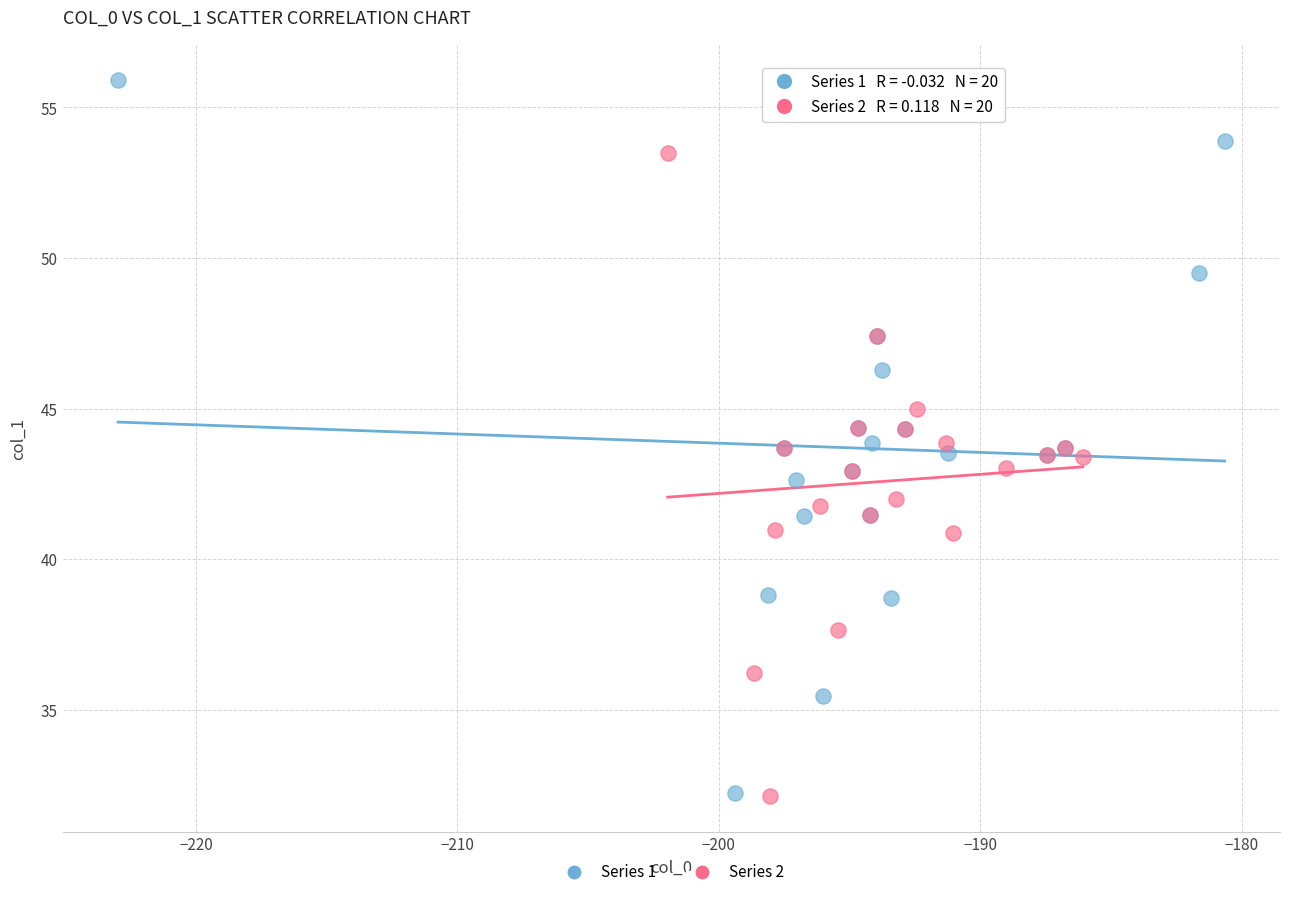

Which series has the largest Y range (max minus min)?

Series 1